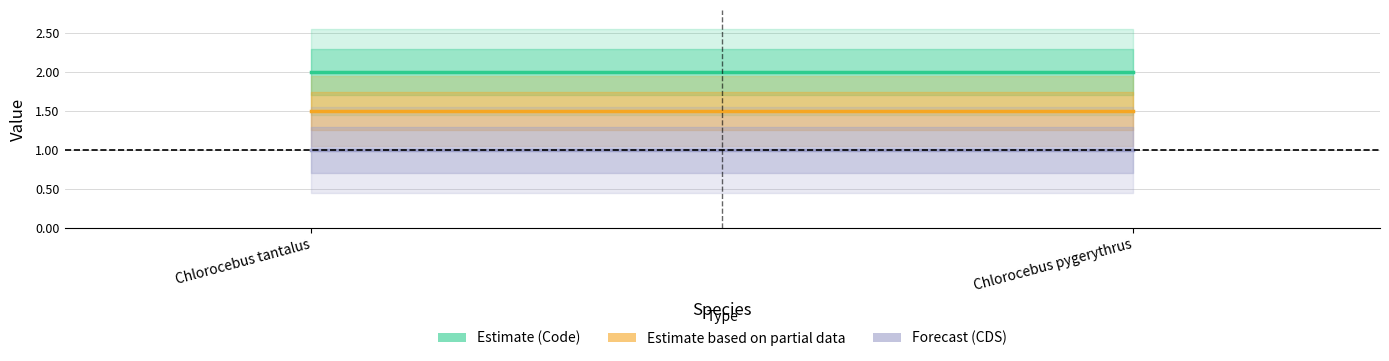

How many distinct data groups are displayed?

3